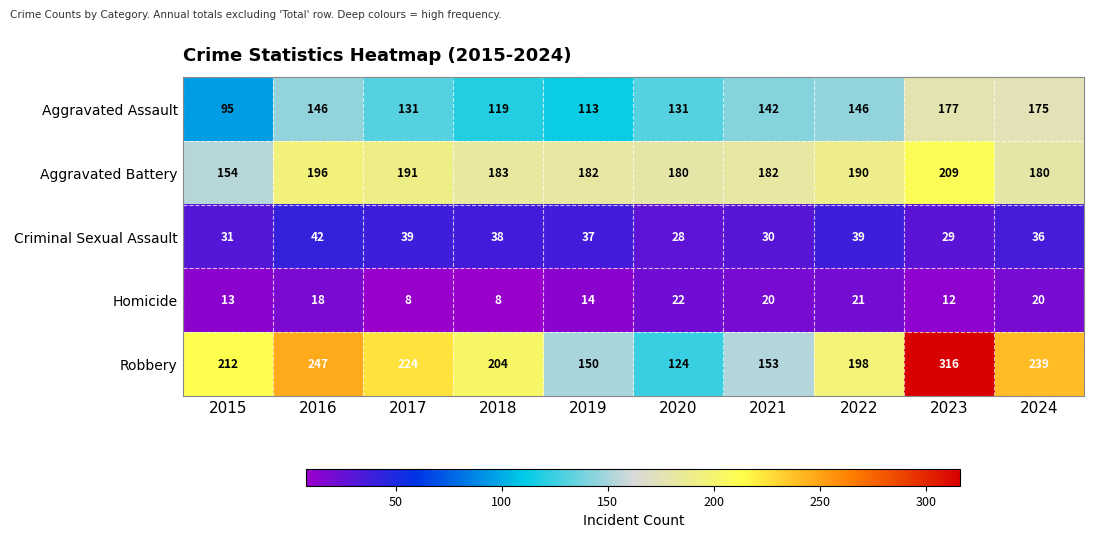

Which category has the highest value in the Homicide series?

2020